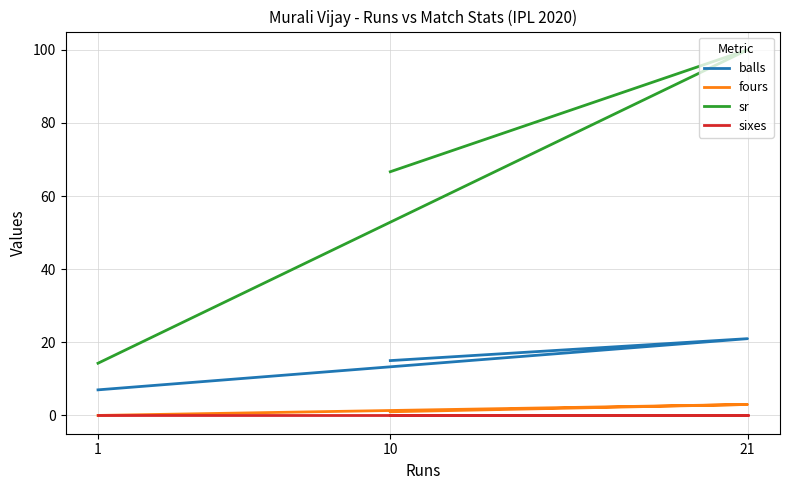

What is the average value of the fours series?

1.3